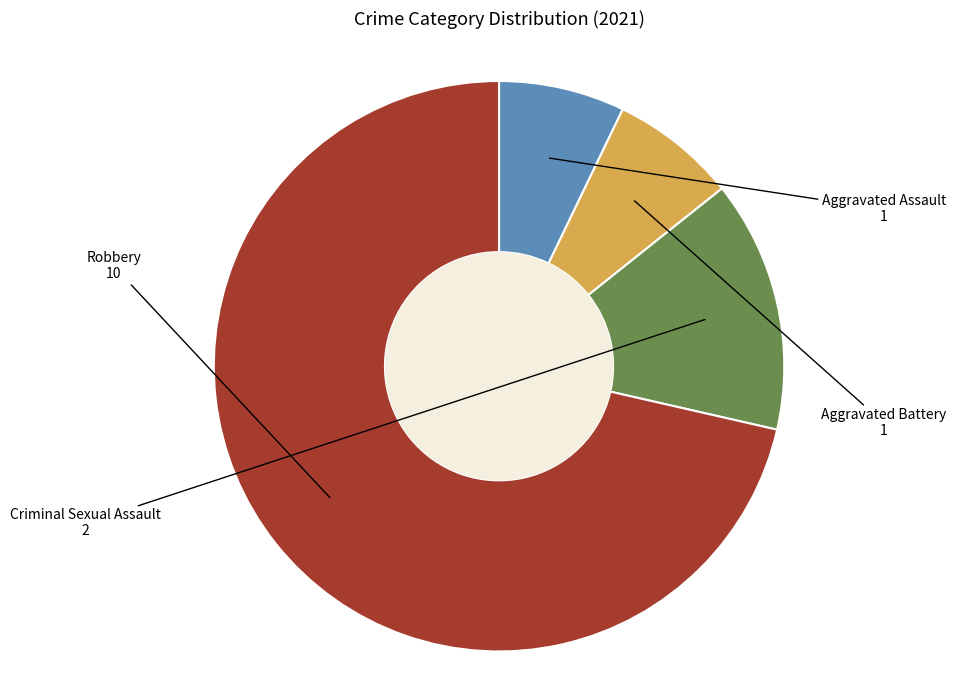

Does Robbery account for over 50% of the chart?

Yes